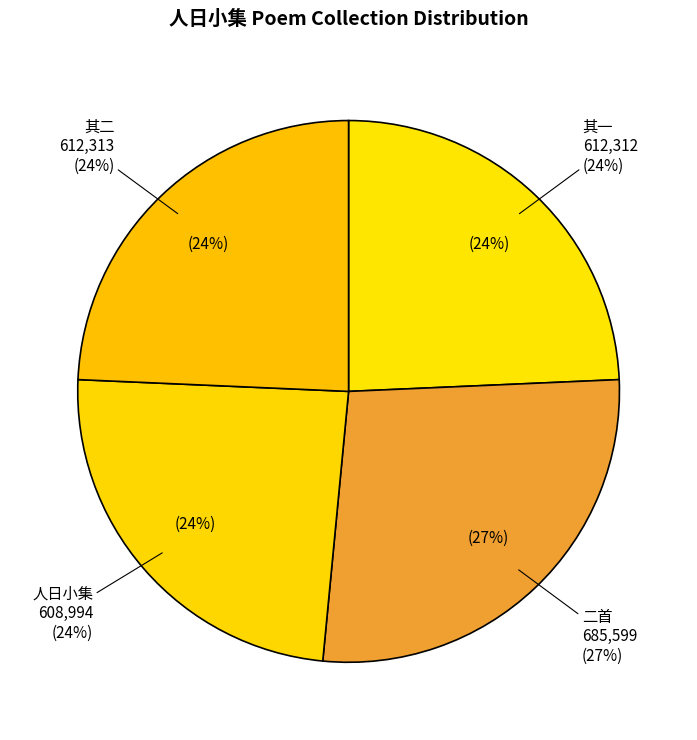

To the nearest percent, what is the difference between the largest and smallest slice percentages?

3%